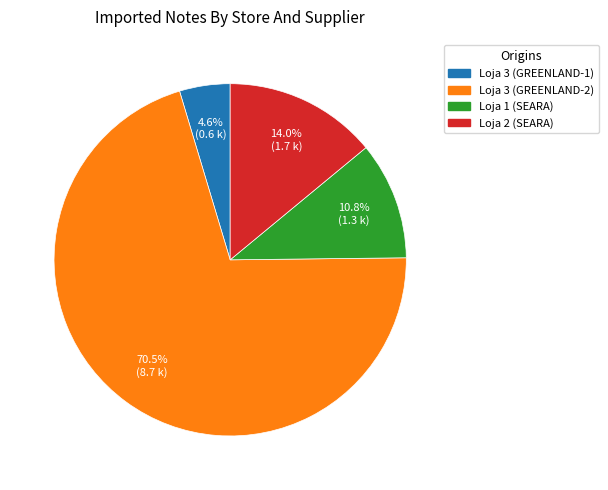

What is the largest slice in the pie chart?

Loja 3 (GREENLAND-2)